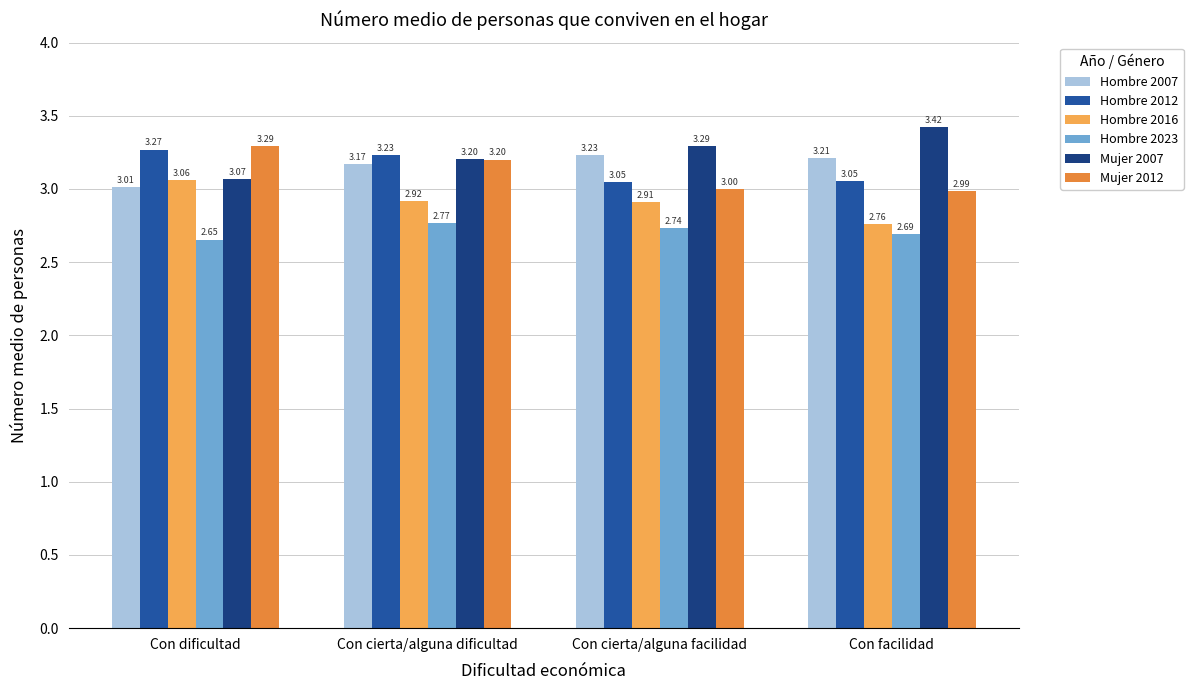

What is the total value across all series at Con cierta/alguna dificultad?

18.5